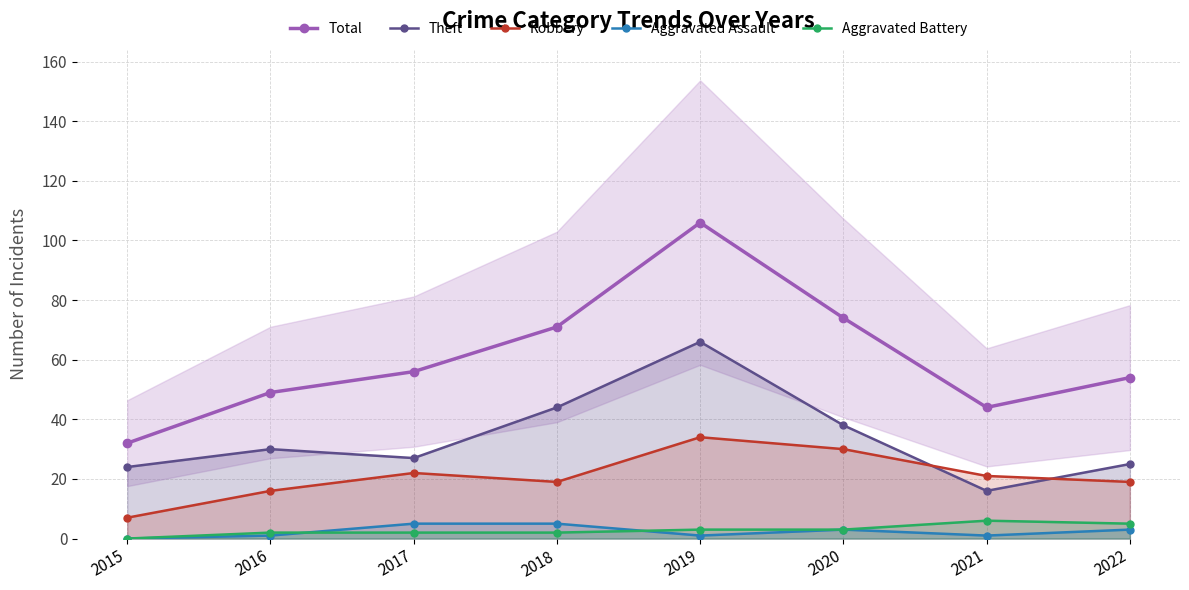

True or false: Robbery and Aggravated Assault intersect in this chart.

False